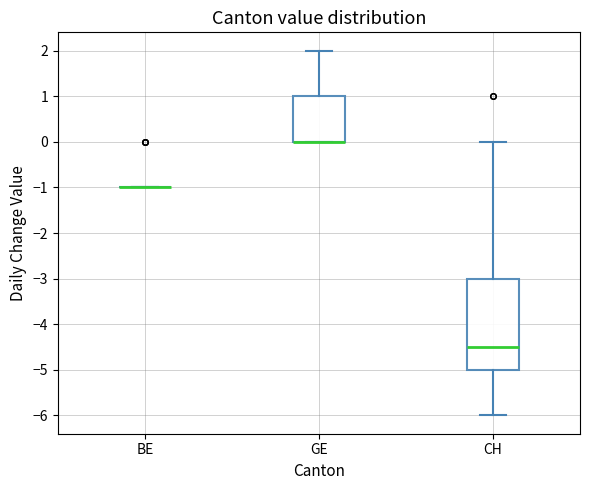

Reading left to right, transcribe this box plot: for each box, give where its median line is, the range the box spans, and where its two whiskers end, as read against the y-axis. The values are not printed on the chart, so give them approximately, as read against the axis.

BE: box collapsed to a line at -1.0, whiskers -1.0 to -1.0
GE: median 0.0 (drawn on the box's lower edge), box 0.0 to 1.0, whiskers 0.0 to 2.0
CH: median -4.5, box -5.0 to -3.0, whiskers -6.0 to 0.0